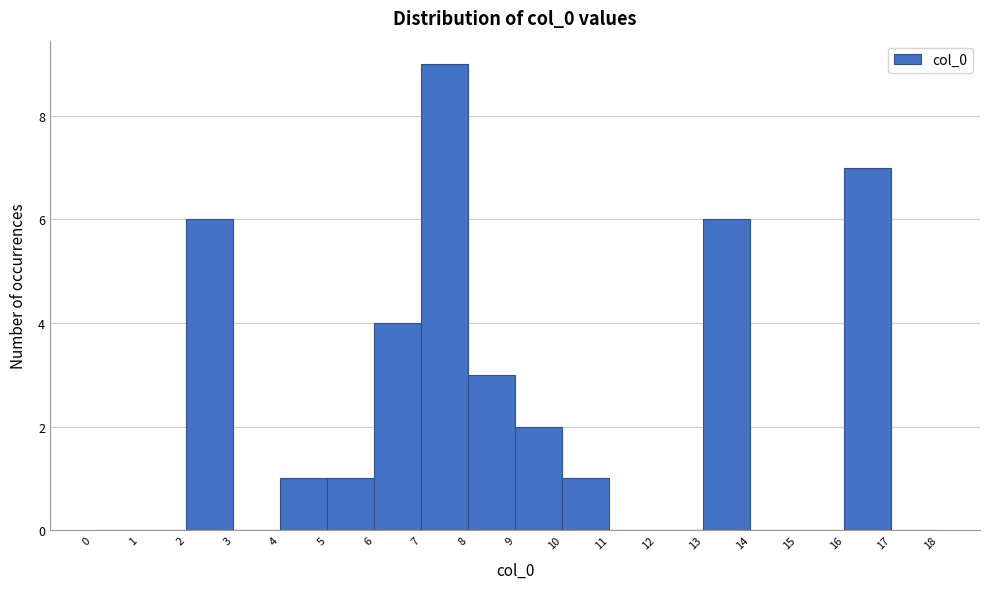

How tall is the bar that spans 8 to 9 on the x-axis? The values are not printed on the chart, so give them approximately, as read against the axis.

3